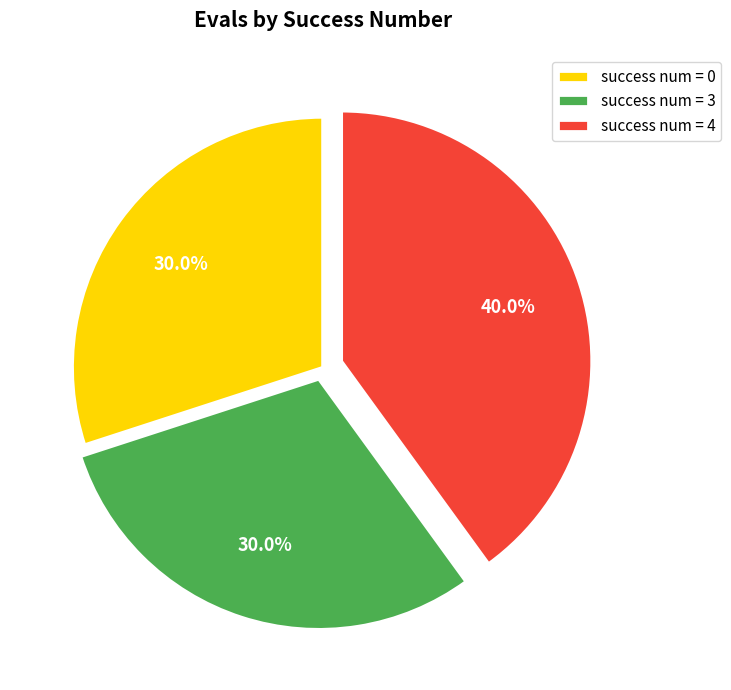

How many segments does this pie chart have?

3